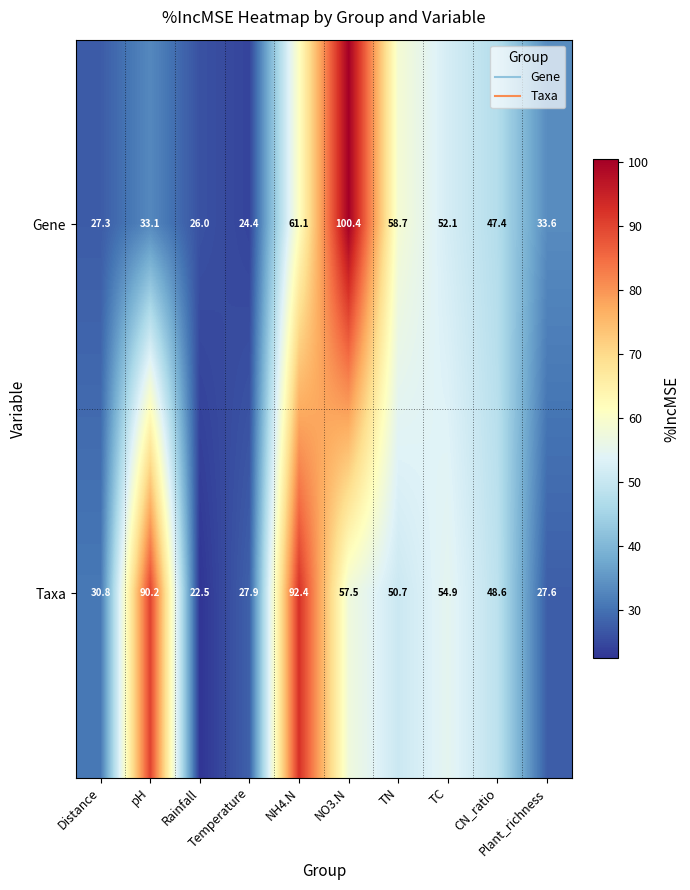

Which series has the largest range (max minus min)?

Gene